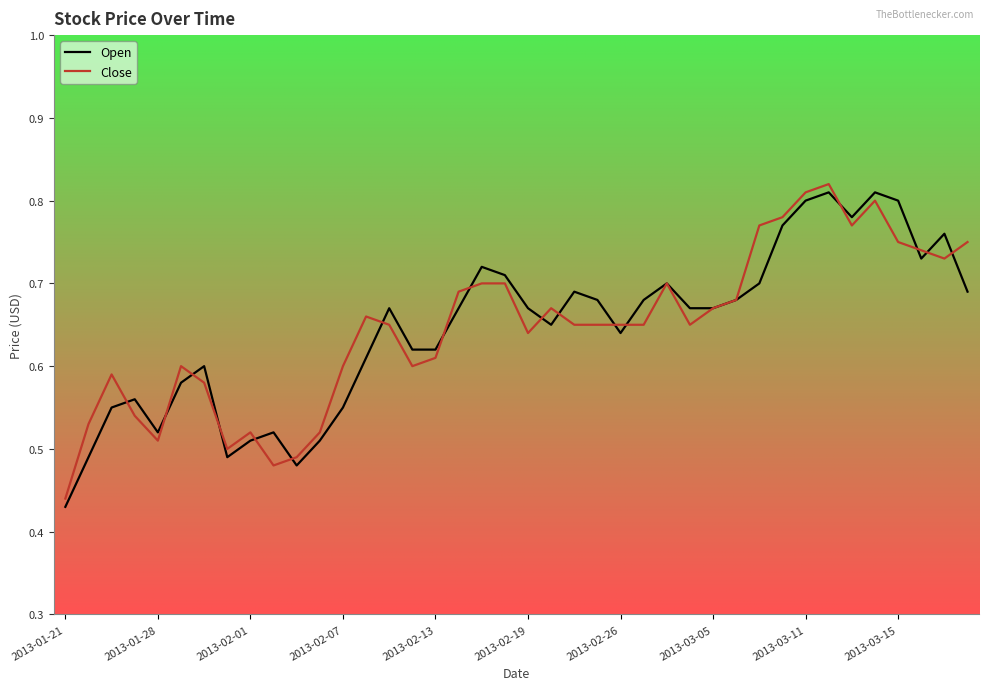

Where is Open nearest to the value 0?

2013-01-21